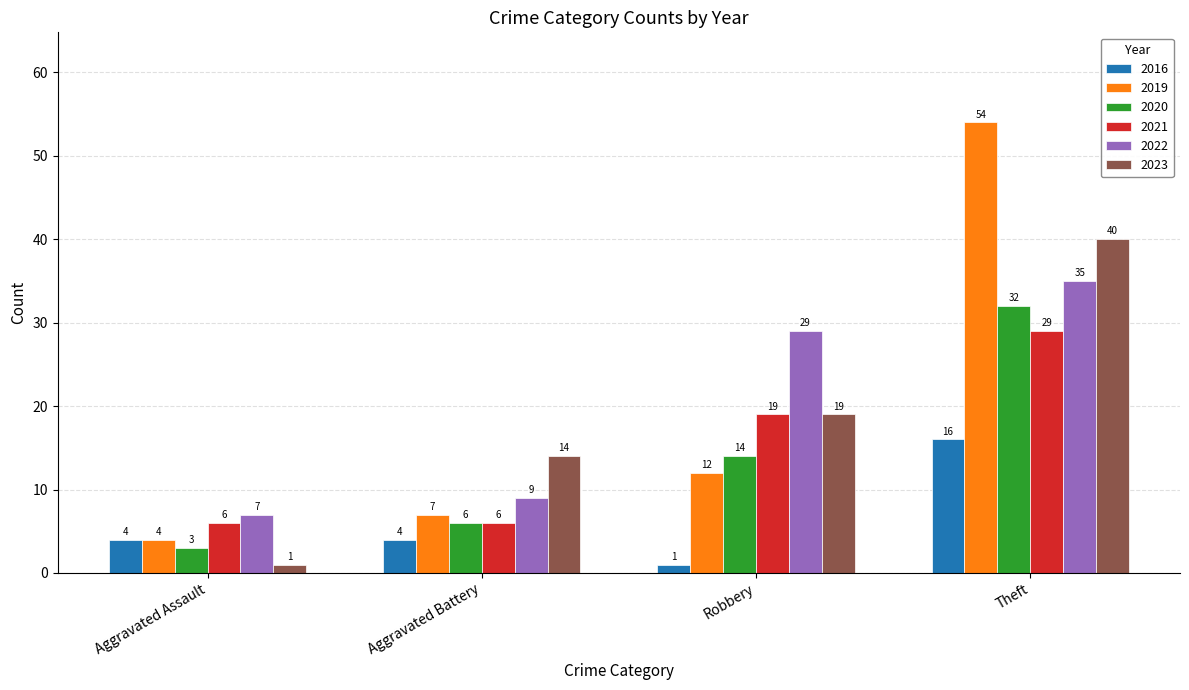

What is the label of the 4th bar from the left?

Theft